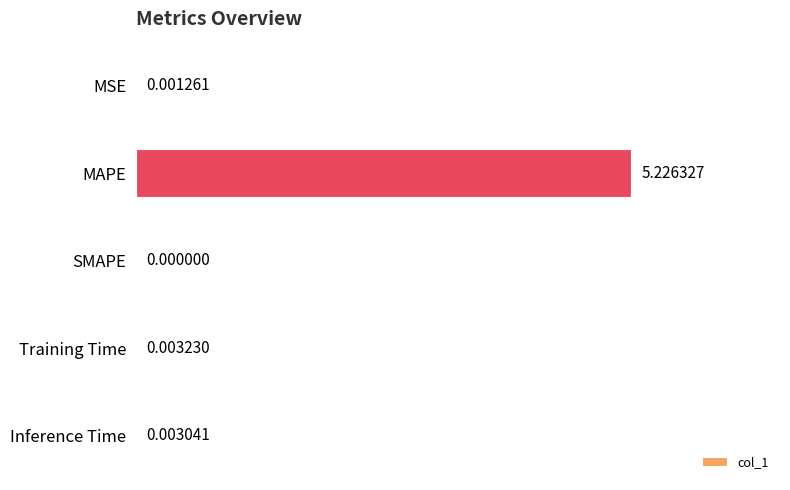

Which has a higher value, SMAPE or Training Time?

Training Time